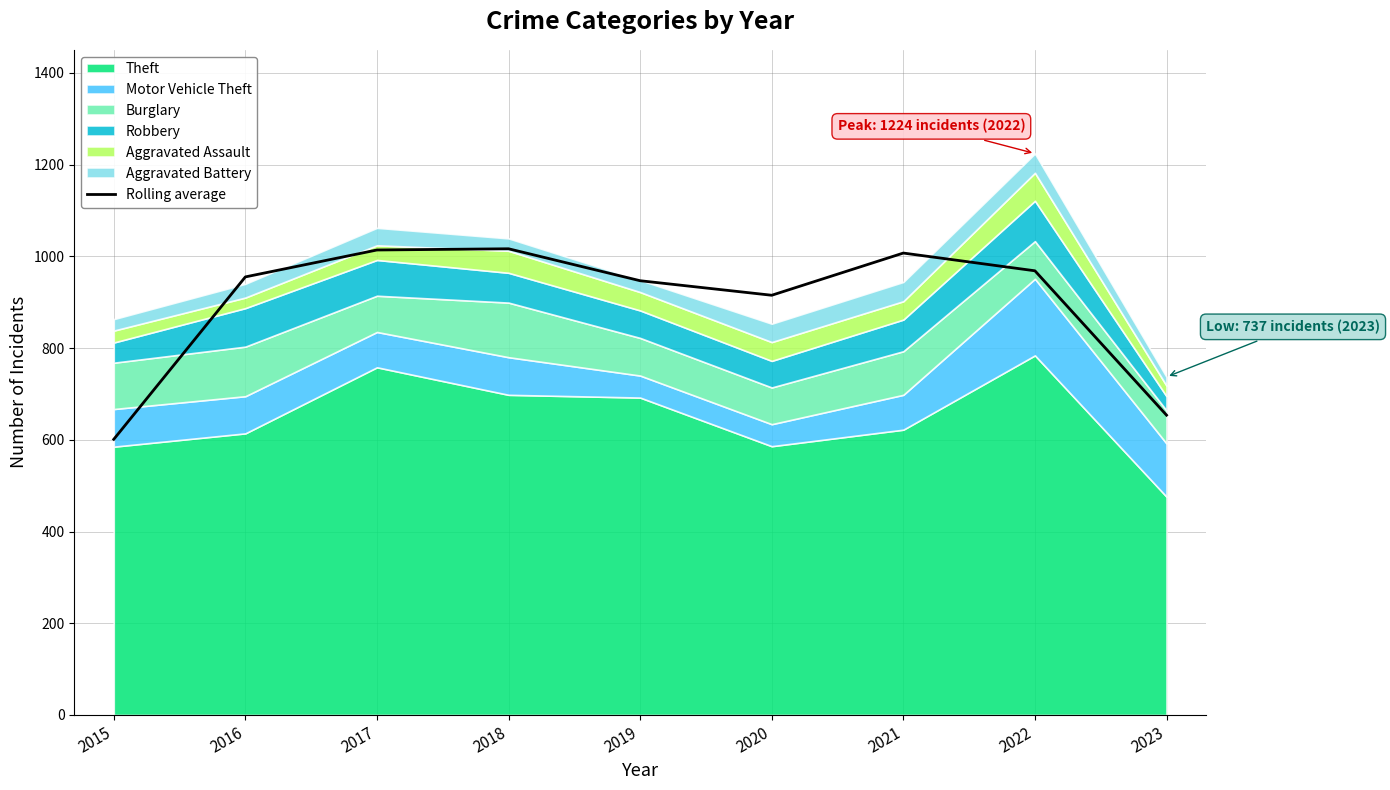

What is the approximate value at 2023?

653.7